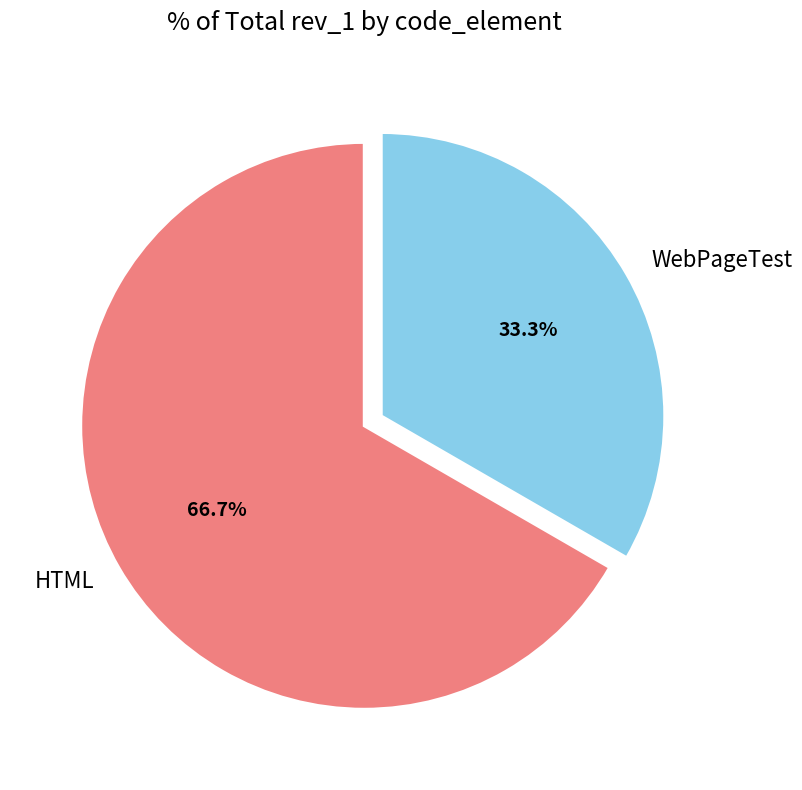

To the nearest percent, what is the difference between the largest and smallest slice percentages?

33%